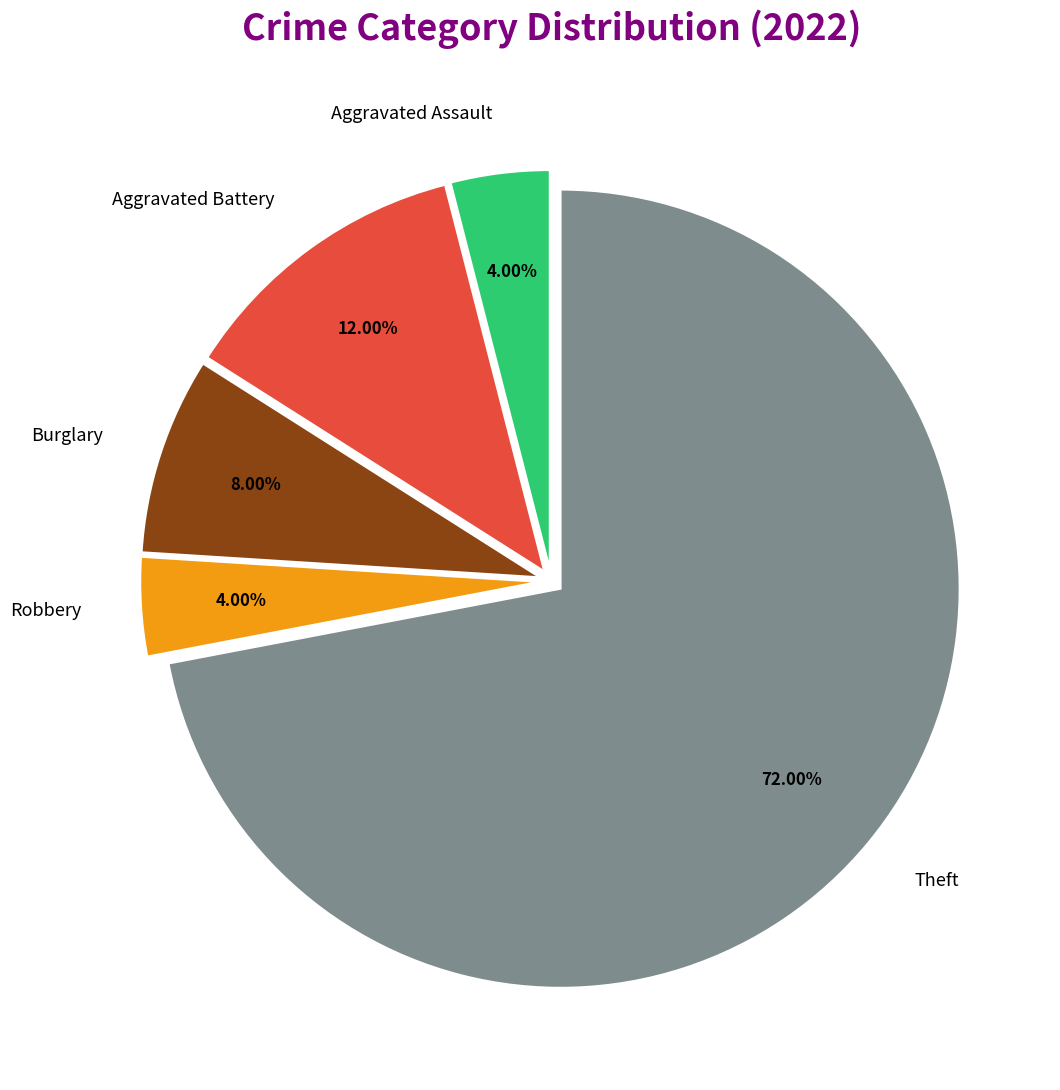

Approximately how many times larger is the value at Theft compared to Robbery?

18.0